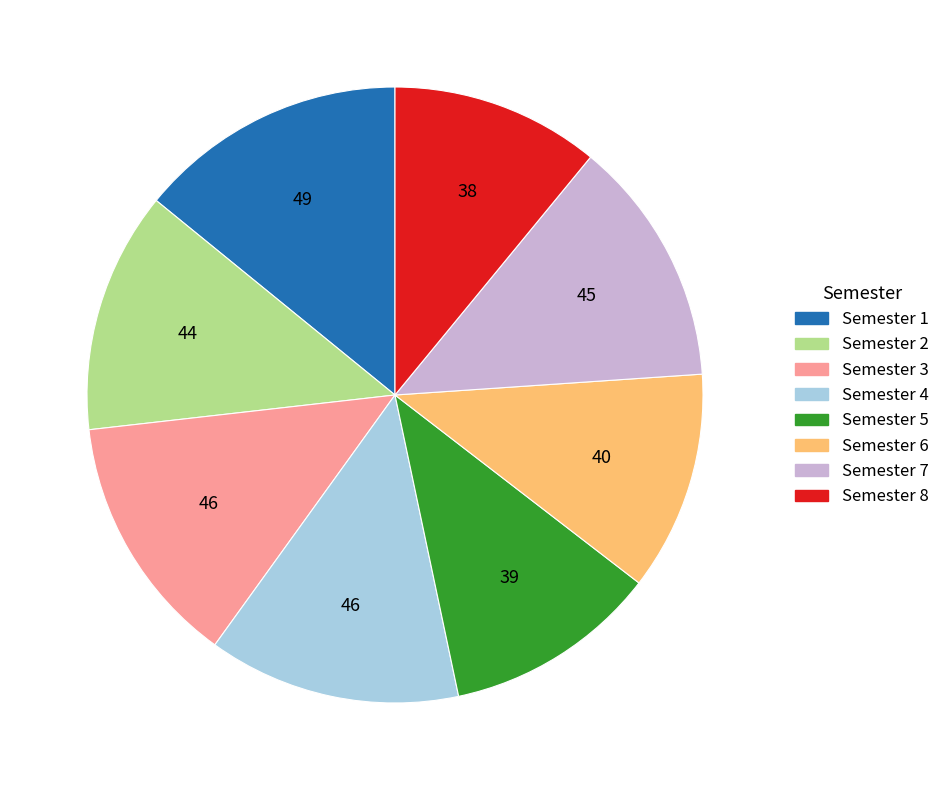

Approximately how many times larger is the value at Semester 1 compared to Semester 8?

1.3